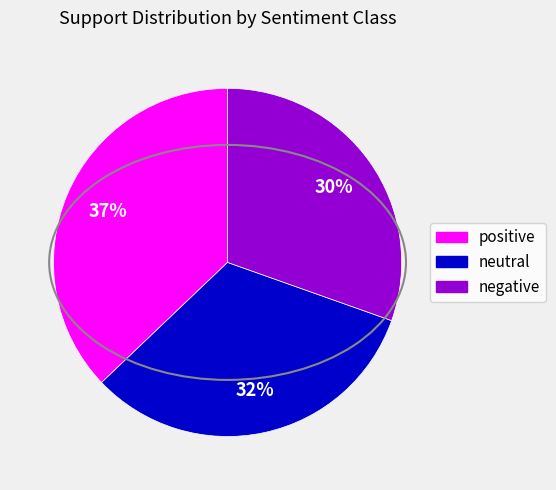

To the nearest percent, what percentage of the pie is neutral?

32%